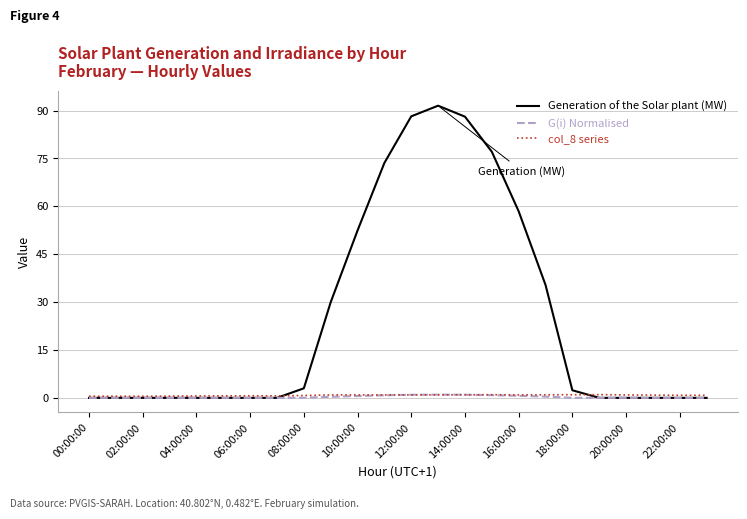

What is the greatest value displayed?

91.5